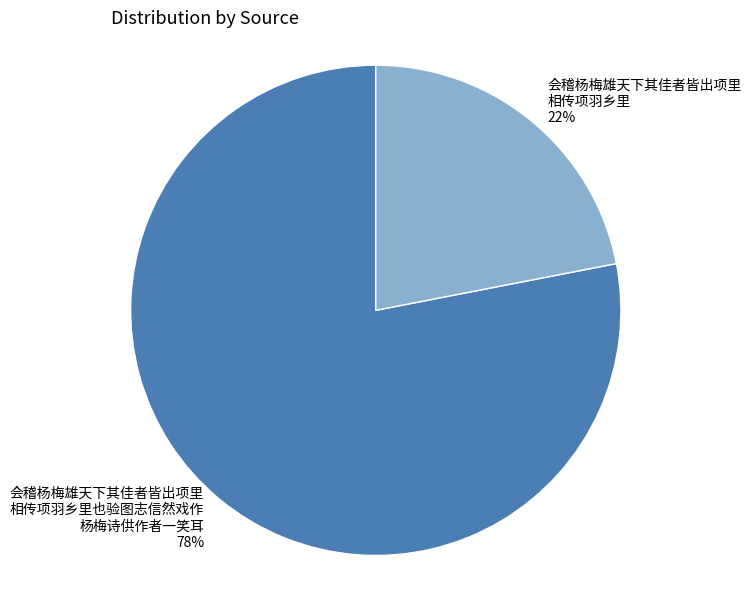

Count the number of slices in the pie.

2